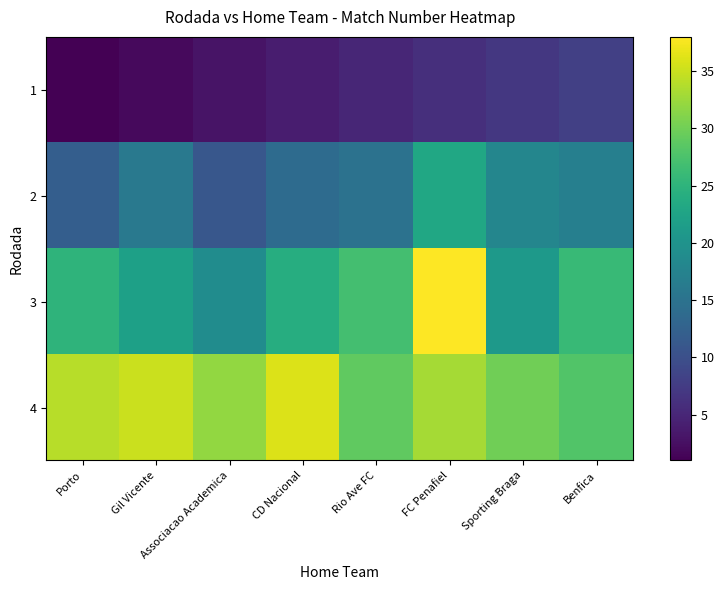

Is it true that 1 equals 6 at CD Nacional?

False